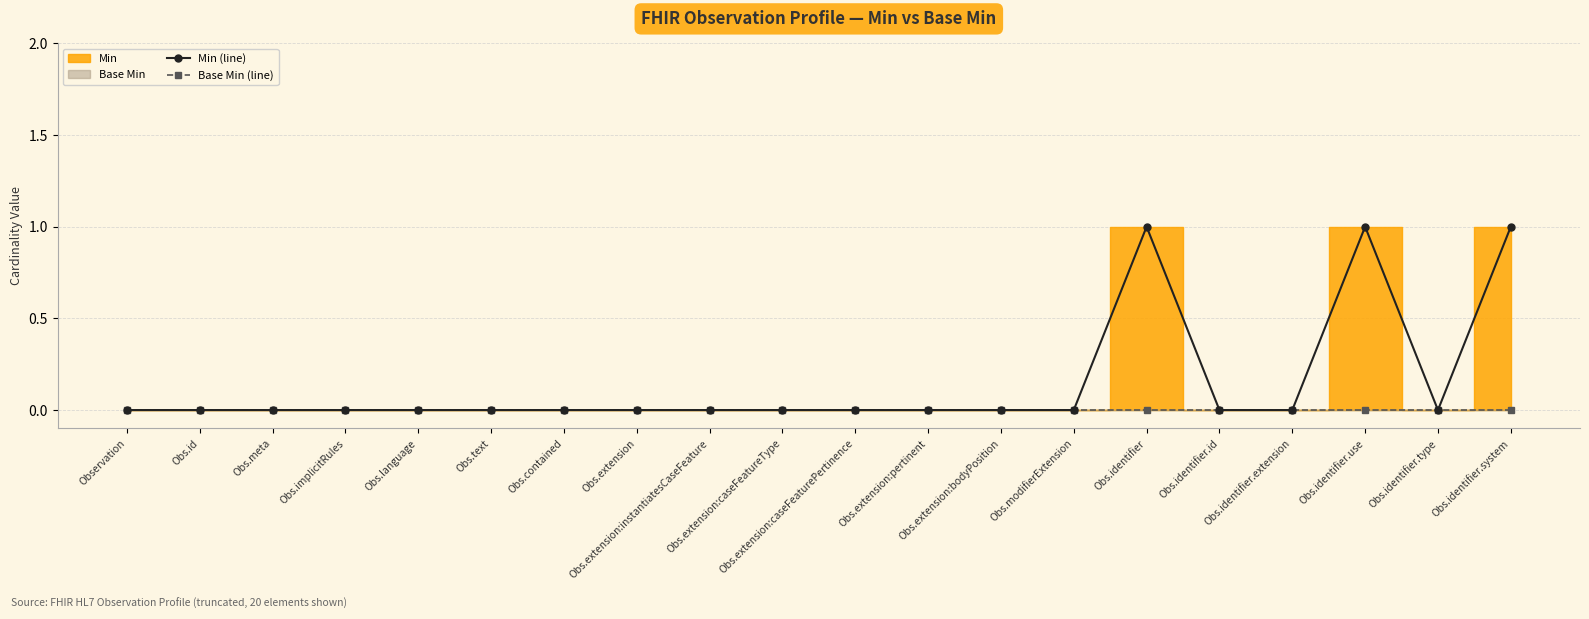

What is the difference between the second highest and minimum values in the Min (line) series?

1